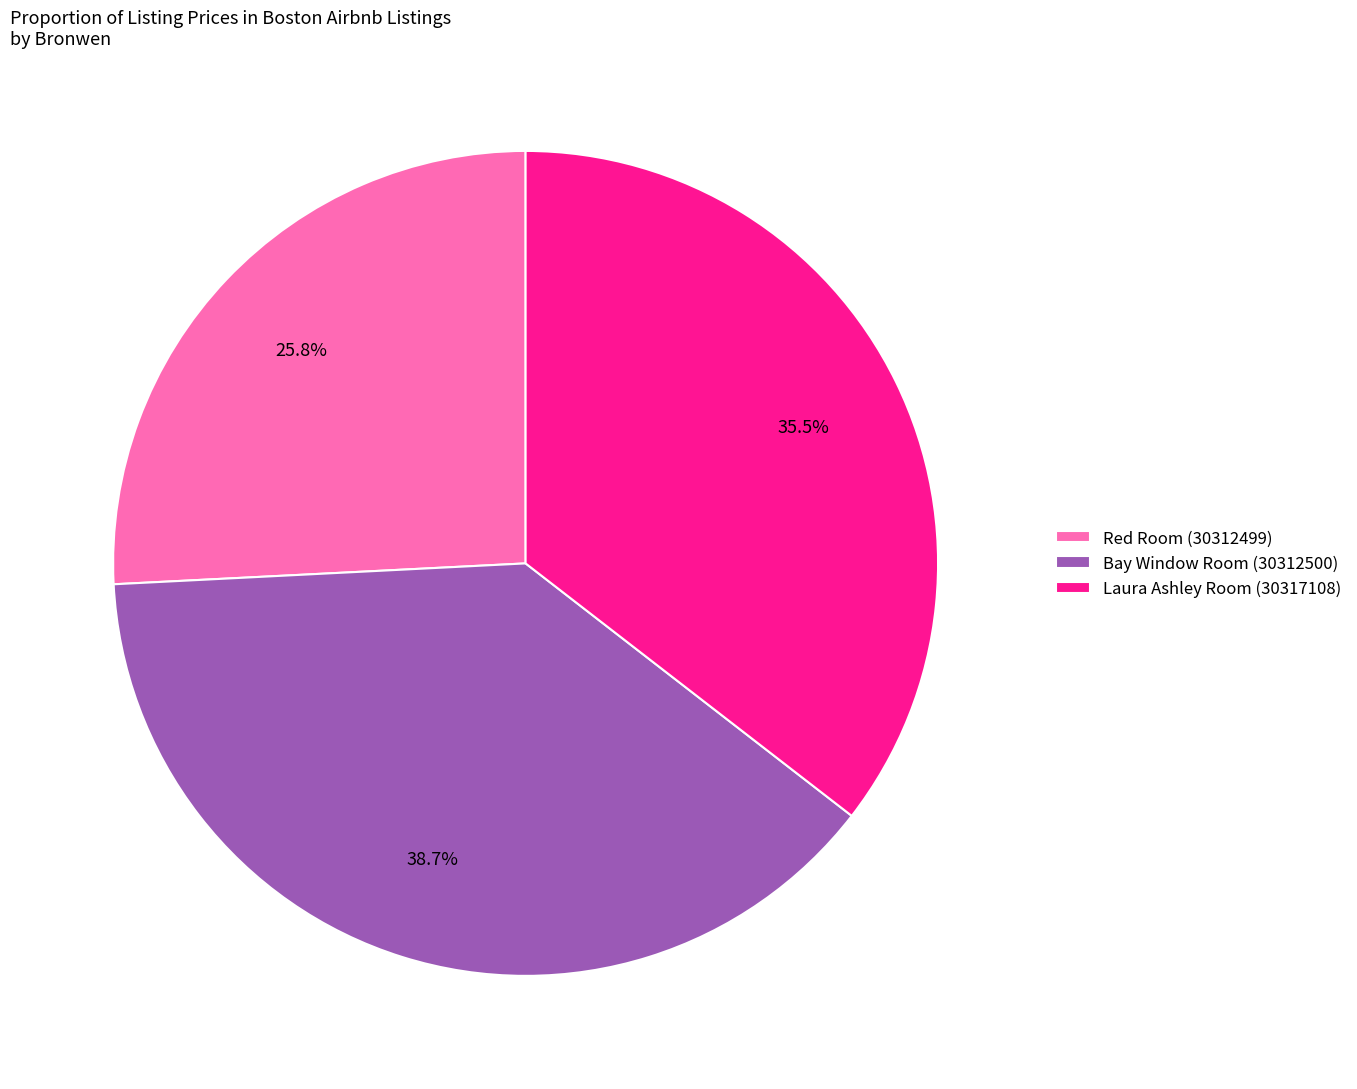

What portion of the pie excludes Bay Window Room (30312500)?

61.3%